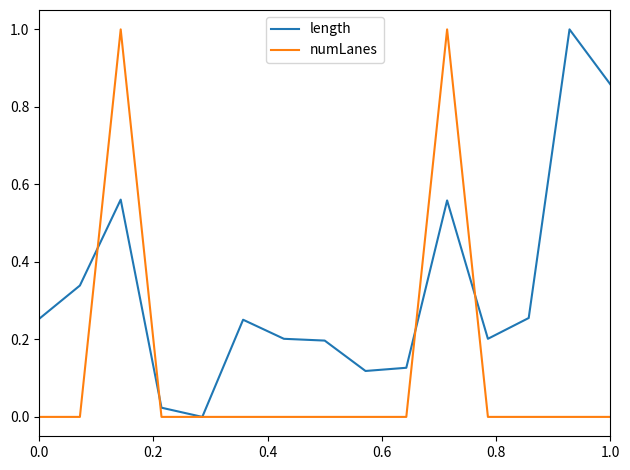

What is the maximum value for length?

1.0